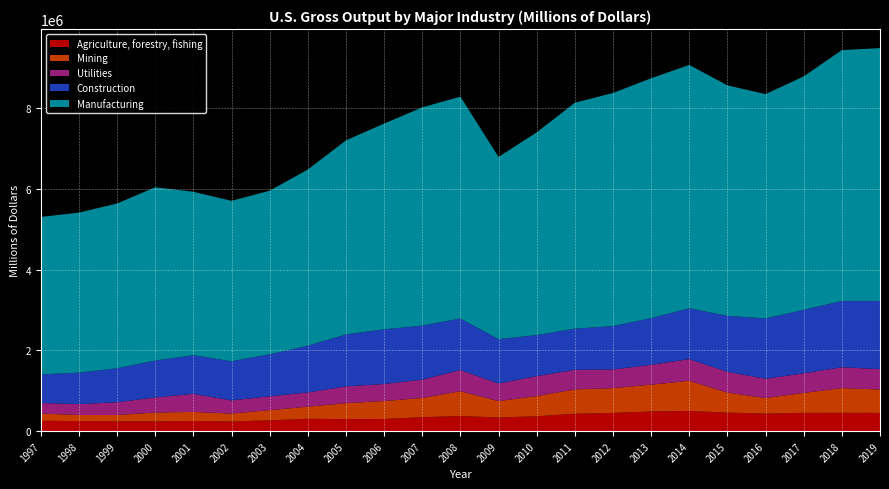

Reading right to left, what are all the values shown in this chart?

Agriculture, forestry, fishing: 452427	455660	454172	436089	459928	500917	488450	452635	432485	368845	340445	374739	347041	302212	298504	307197	268265	241404	251356	243596	245311	249763	257882
Mining: 579935	610566	493146	384264	495972	745419	662888	613049	601186	499297	404018	613984	475551	444218	393954	299469	252388	195472	226107	218050	155814	151537	176871
Utilities: 503226	516322	485757	476843	513760	537642	491663	461485	484889	494486	436451	524896	451593	421955	416184	351750	343152	325154	446479	373248	314786	268067	261979
Construction: 1689986	1643111	1570769	1494812	1386108	1258772	1155700	1074580	1020485	1016651	1098960	1275777	1339134	1353620	1287144	1158060	1039480	969697	956910	913886	841640	779602	709092
Manufacturing: 6259231	6209281	5780421	5553361	5706328	6025468	5939329	5771296	5592871	5019104	4511065	5493739	5404030	5093517	4804582	4361729	4050673	3971611	4046832	4290462	4079847	3962464	3897971